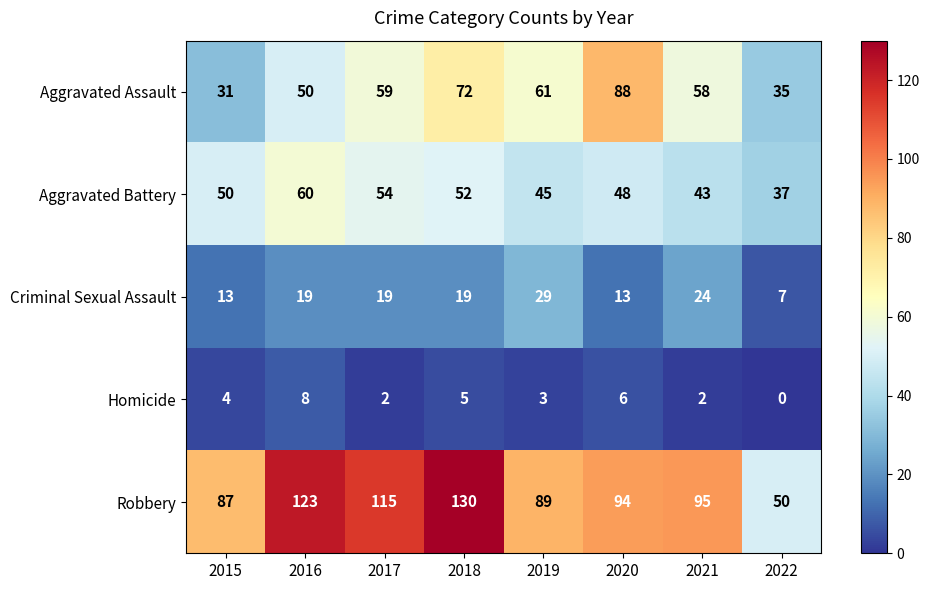

Which series has the widest spread of values?

Robbery